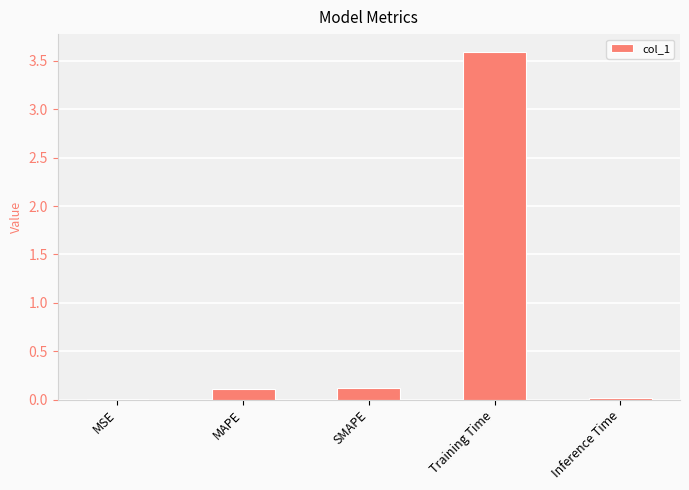

Read the value at MAPE.

0.1